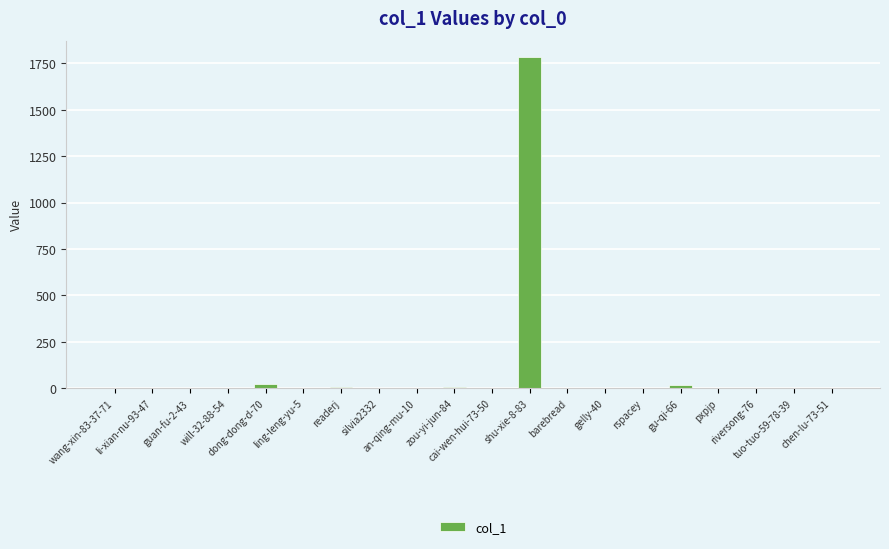

What is the sum of all values?

1839